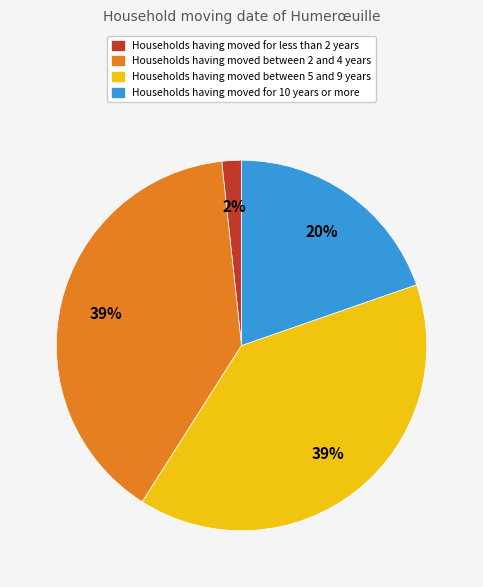

To the nearest percent, what is the average slice percentage?

25%